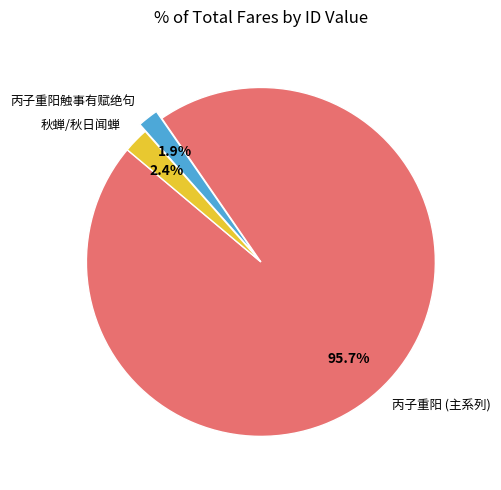

Count the number of slices in the pie.

3